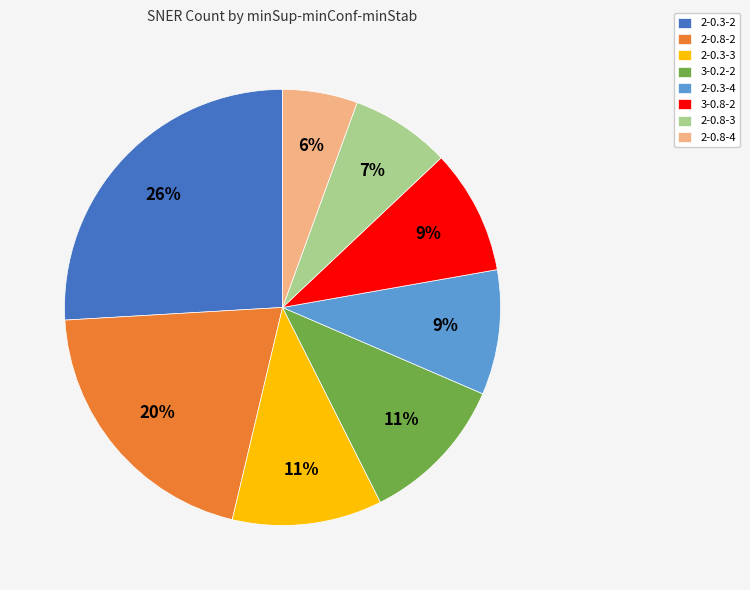

Does 2-0.8-4 account for over 50% of the chart?

No